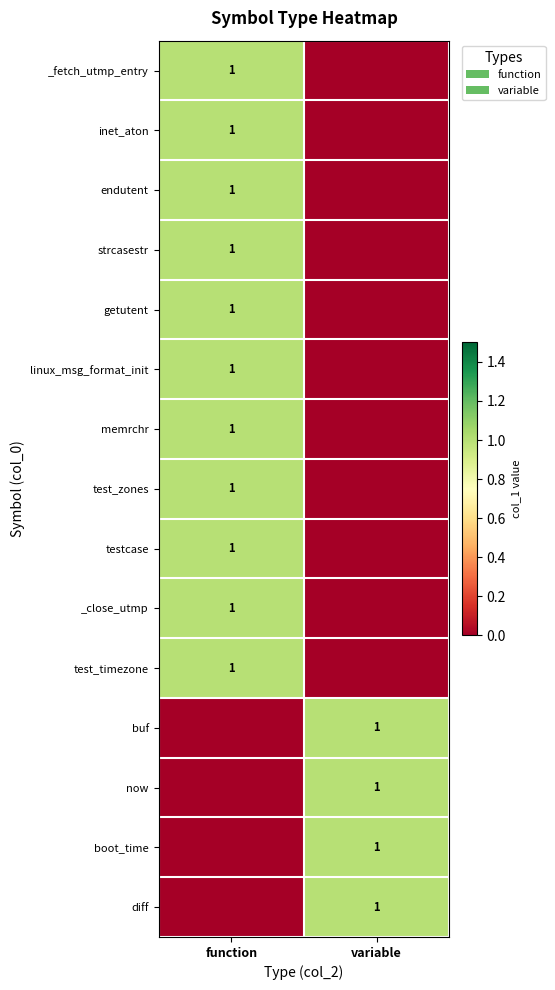

How many series are shown in this chart?

15